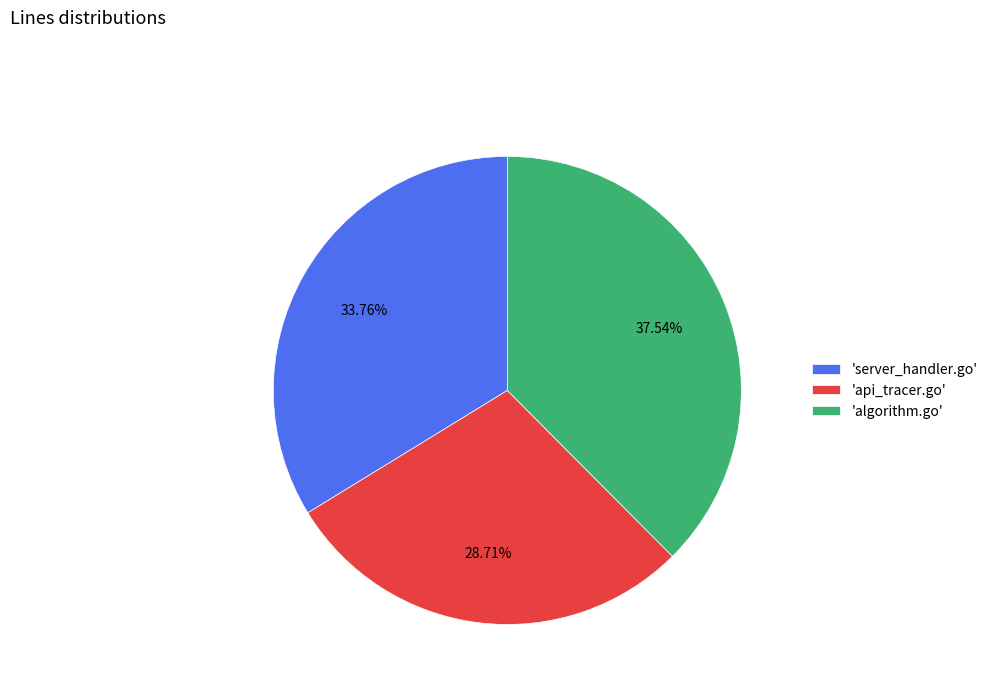

Rank the categories by value from highest to lowest.

'algorithm.go', 'server_handler.go', 'api_tracer.go'